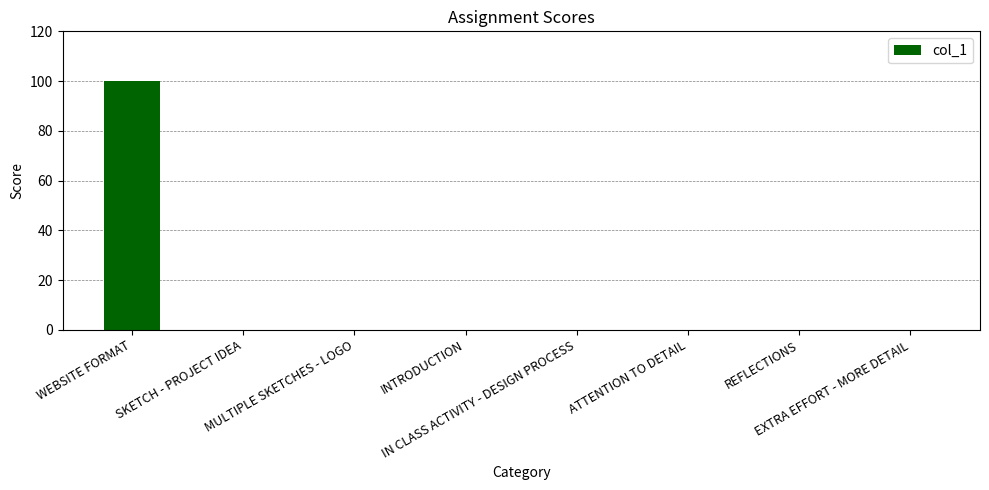

What is the greatest value displayed?

100